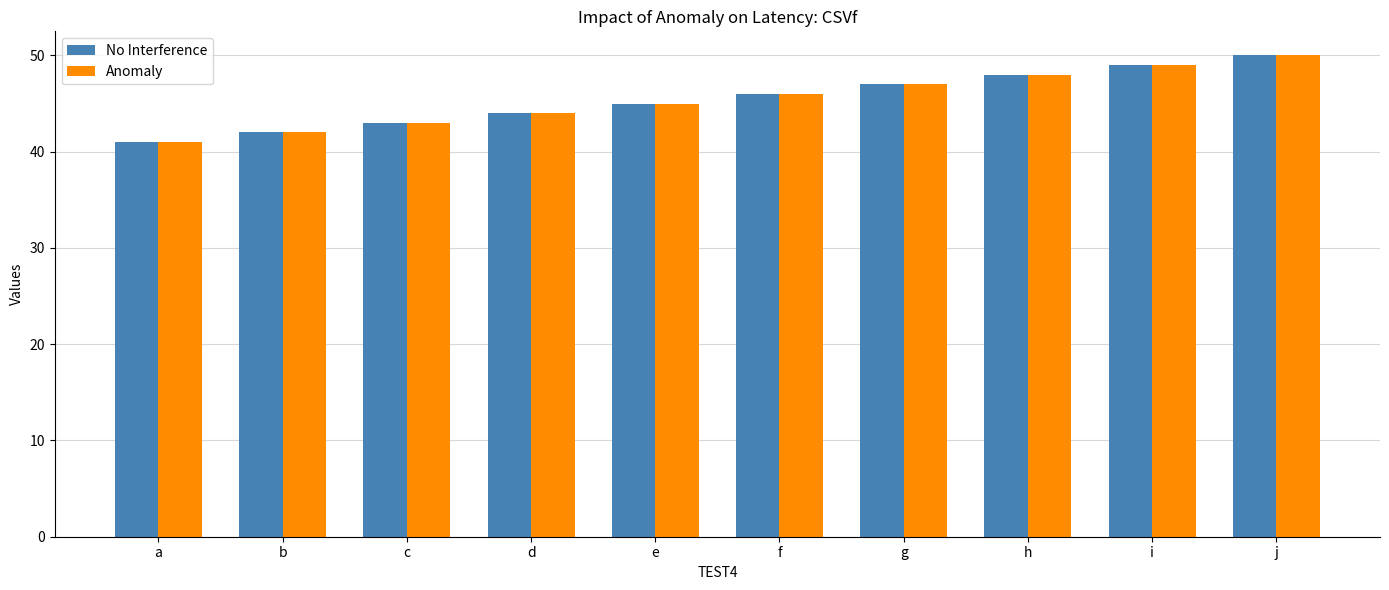

What is the approximate value of No Interference at i?

49